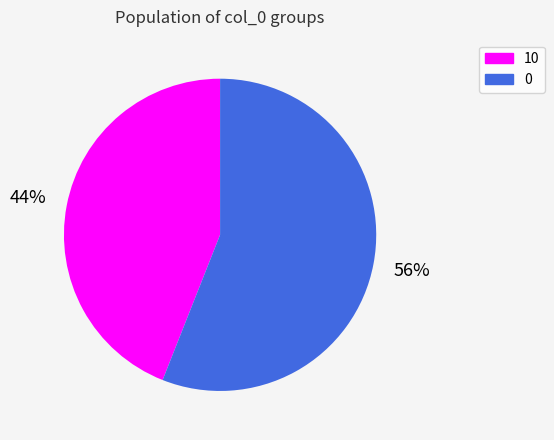

The 10 slice represents 50% of the pie. True or false?

False